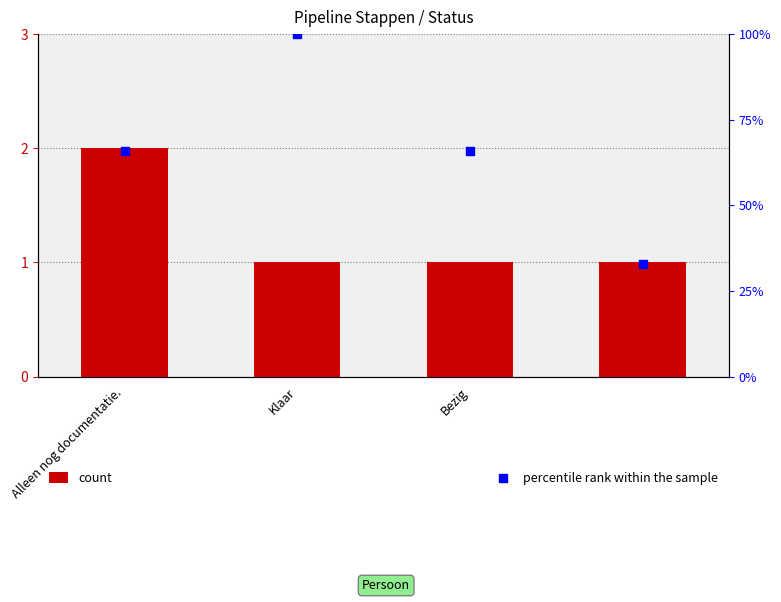

Which series contains the lowest Y value?

count